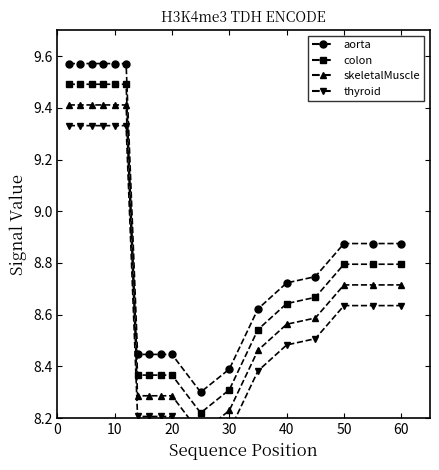

Is this an area chart (filled region under the line)?

No